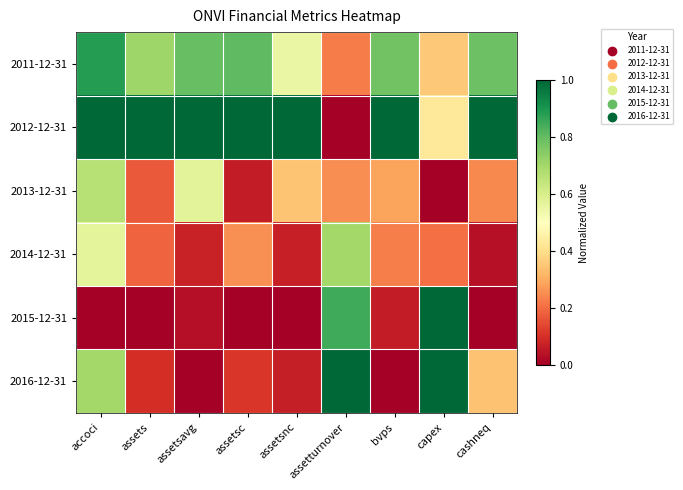

Which has a higher value, bvps or assetsc?

assetsc